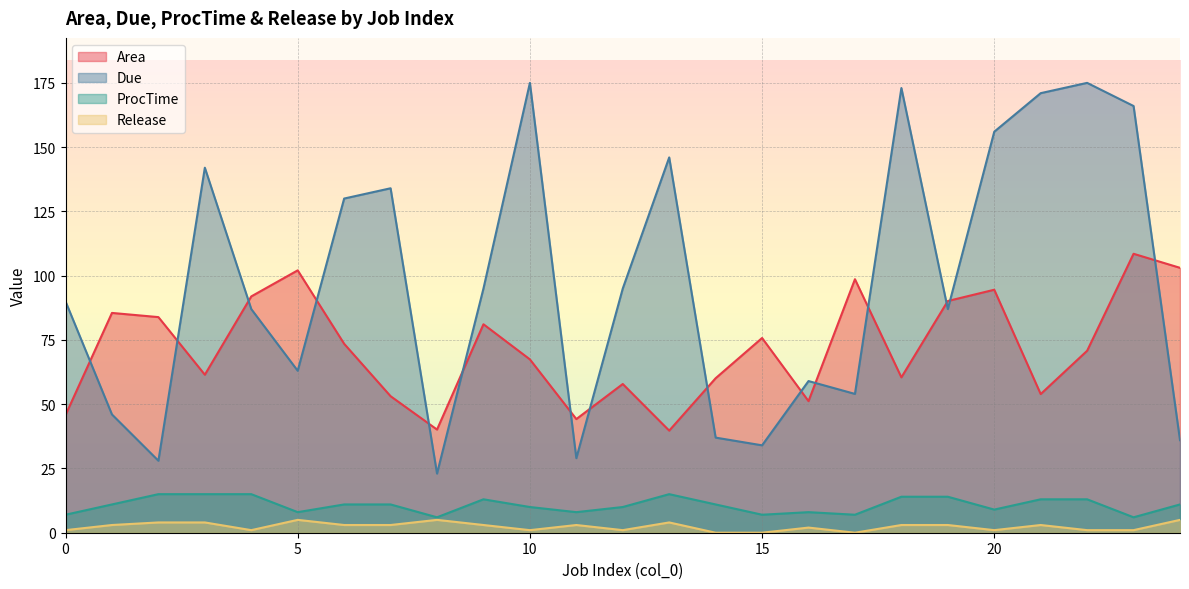

What is the difference between the Area values at 24 and 6?

29.6